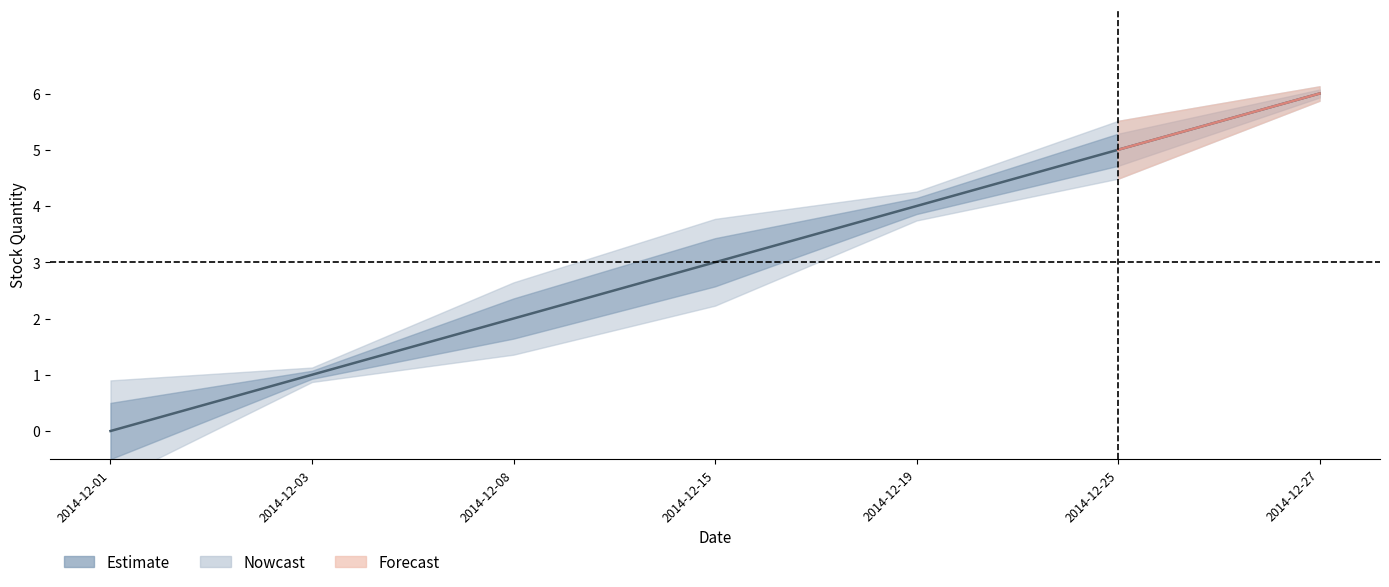

At which label is the value closest to 3?

2014-12-15